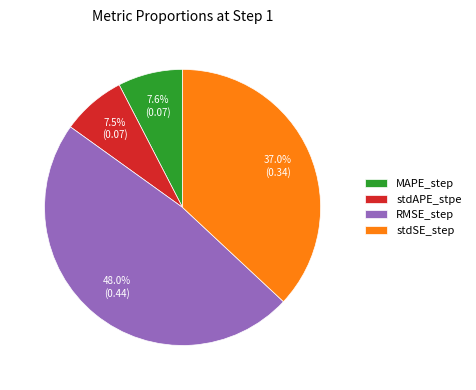

Which has a higher value, RMSE_step or stdAPE_stpe?

RMSE_step